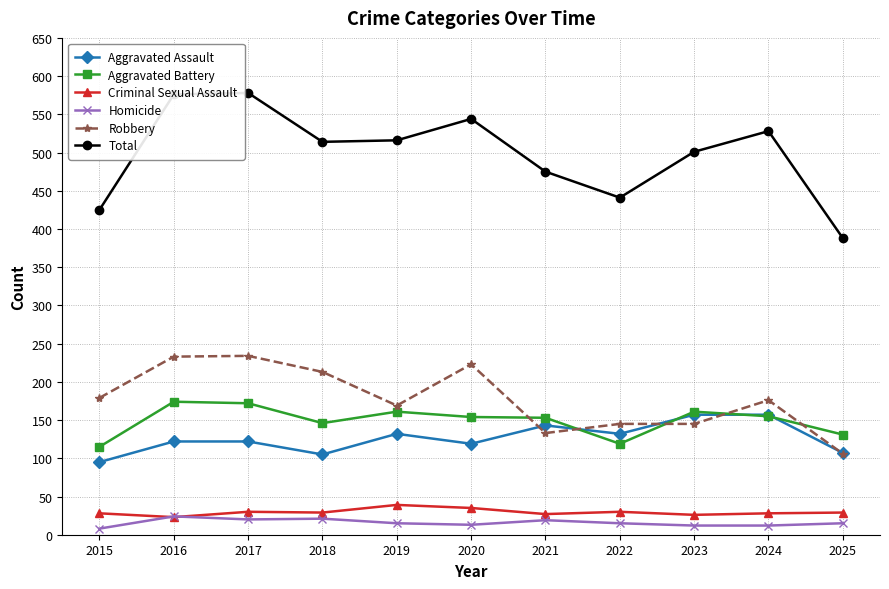

What is the minimum value shown in the chart?

8